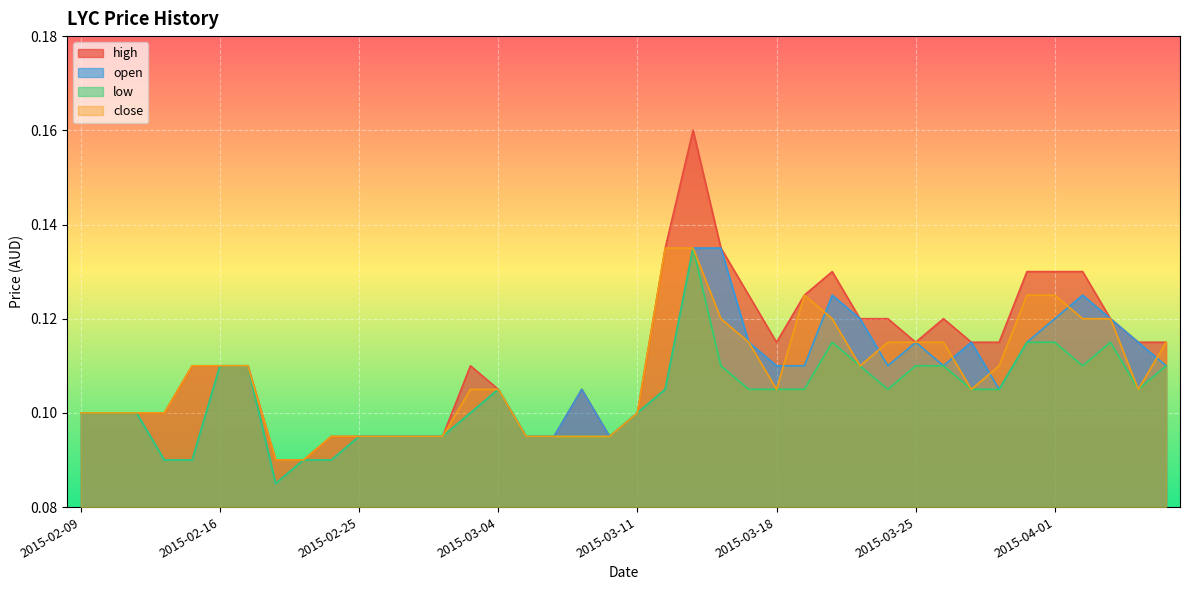

At how many categories does at least one series exceed 0?

40